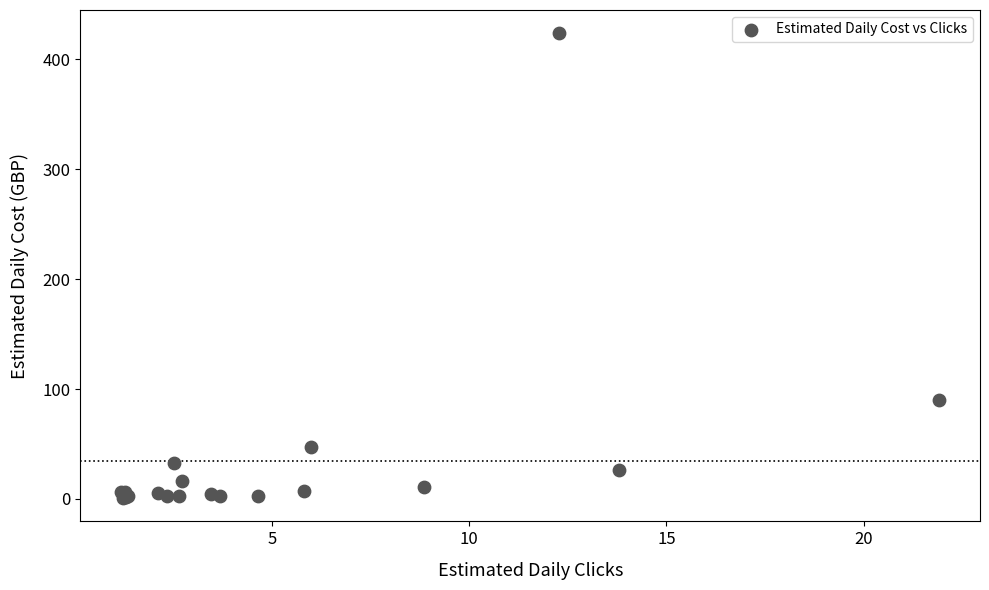

What Y value in the scatter plot is closest to 212?

89.7